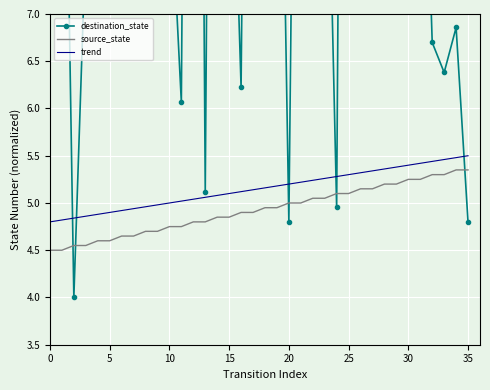

The value of trend at 35 is 5.5. True or false?

True